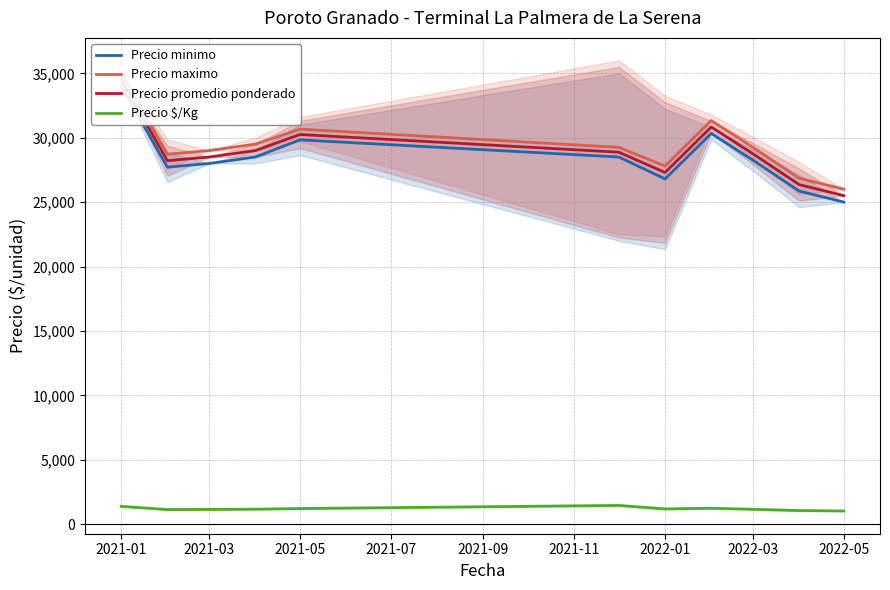

Is it true that Precio $/Kg equals 1150.0 at 2022-03?

True